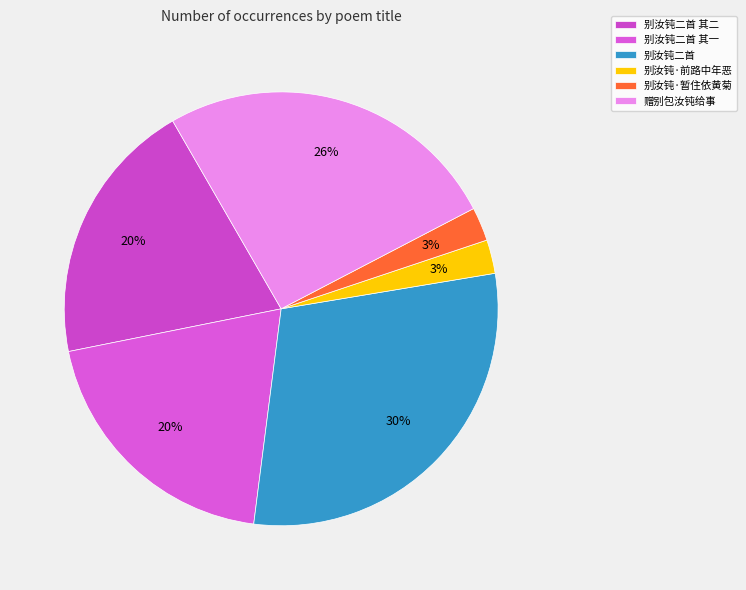

Approximately how many times larger is the value at 别汝钝二首 compared to 别汝钝二首 其二?

1.5